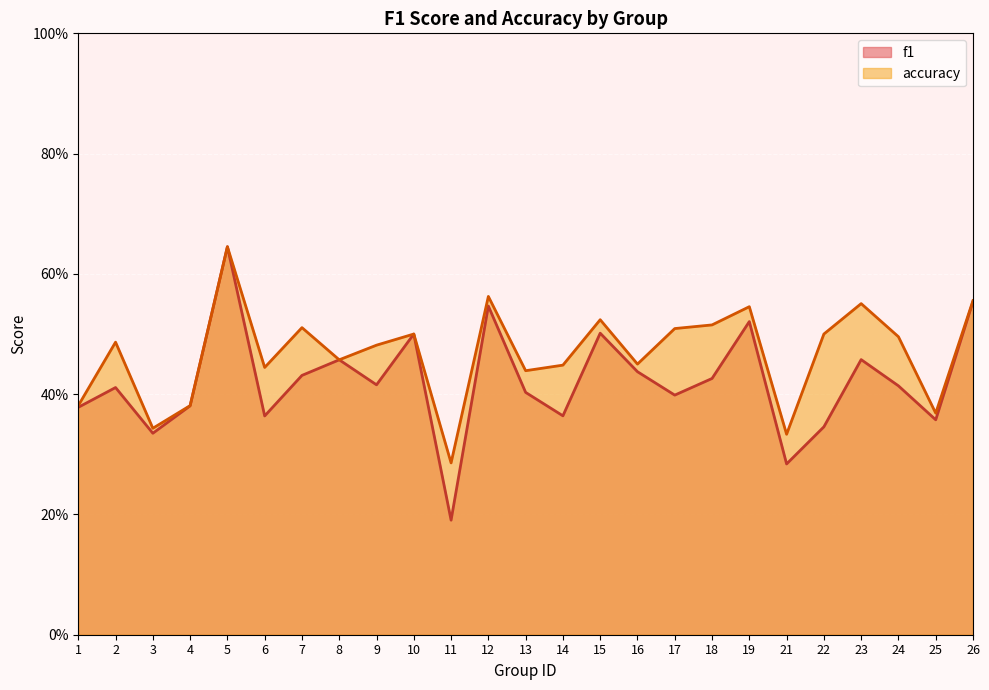

Does the chart display data point markers on the line(s)?

No